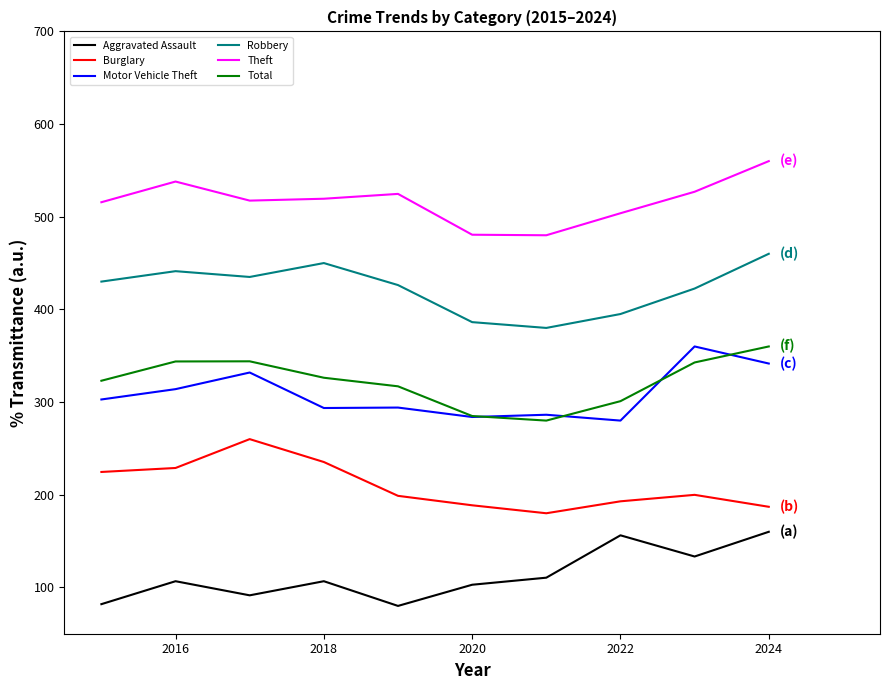

What is the maximum value for Total?

360.0